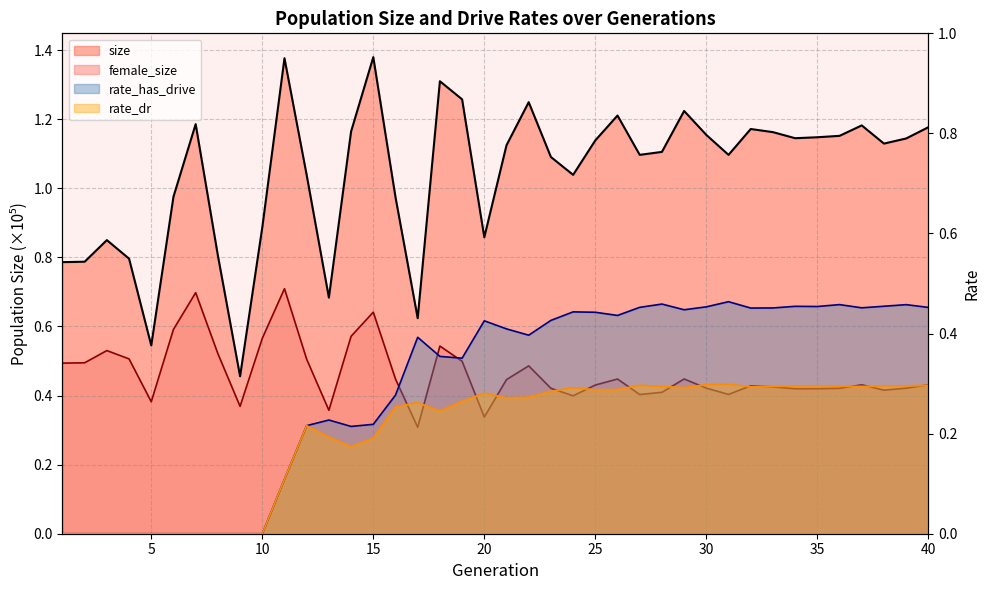

List the labels in order of rate_dr value, smallest first.

1, 2, 3, 4, 5, 6, 7, 8, 9, 10, 11, 14, 15, 13, 12, 18, 16, 17, 19, 21, 22, 20, 23, 25, 26, 24, 29, 32, 28, 37, 33, 36, 34, 38, 35, 39, 27, 40, 30, 31